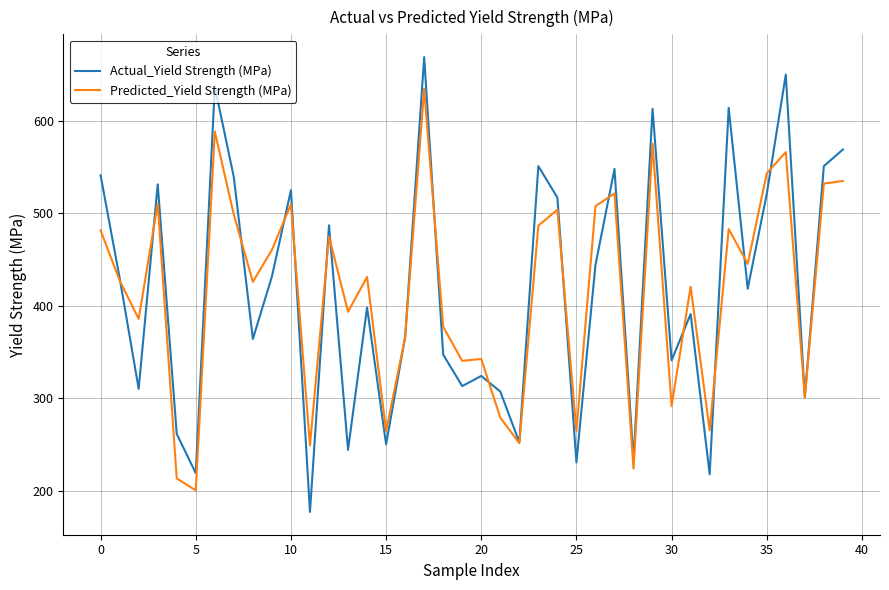

How many lines are shown in the chart?

2